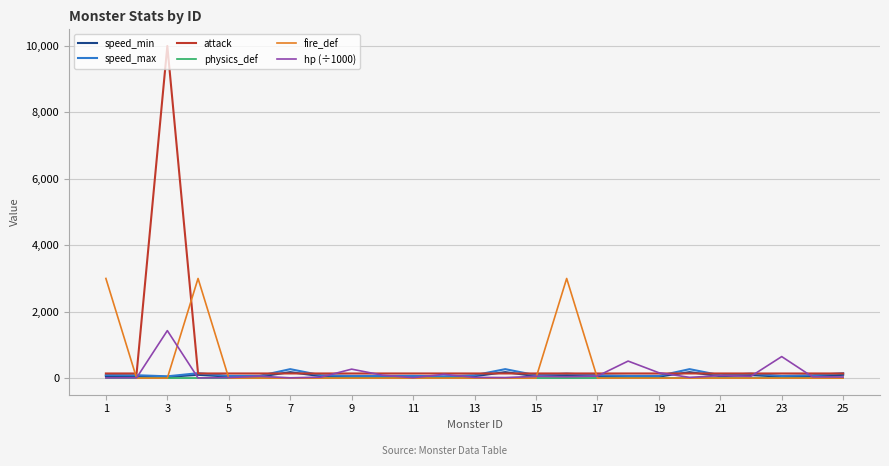

How many values in the fire_def series exceed 0?

3